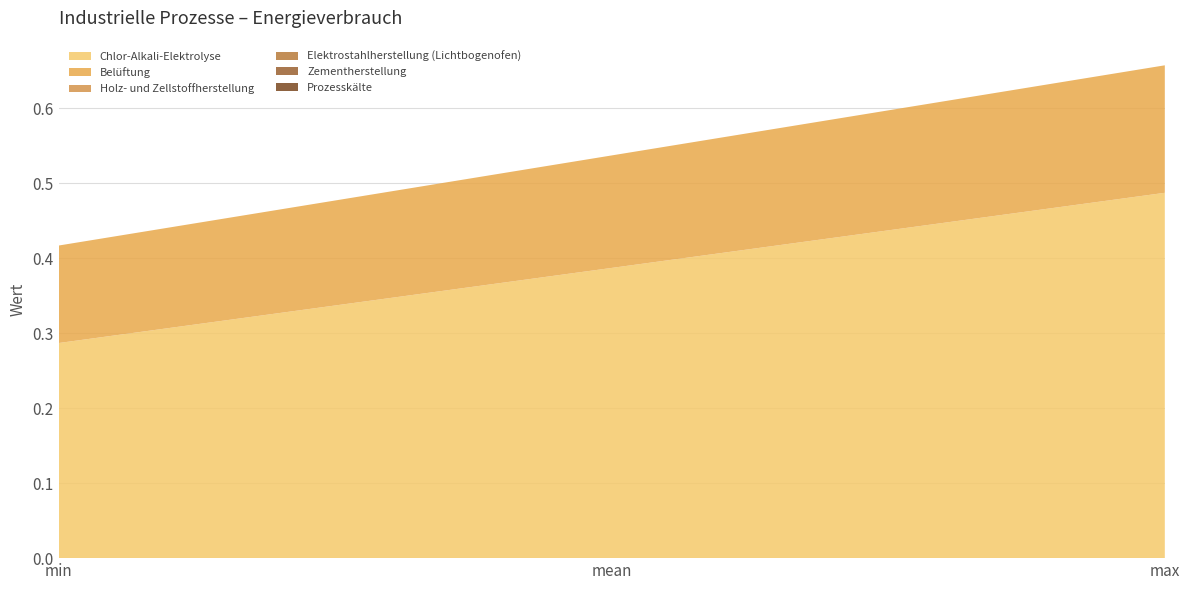

Reading right to left, extract all data points from this chart.

Chlor-Alkali-Elektrolyse: 0.5	0.4	0.3
Belüftung: 0.2	0.1	0.1
Holz- und Zellstoffherstellung: 0.0	0.0	0.0
Elektrostahlherstellung (Lichtbogenofen): 0.0	0.0	0.0
Zementherstellung: 0.0	0.0	0.0
Prozesskälte: 0.0	0.0	0.0